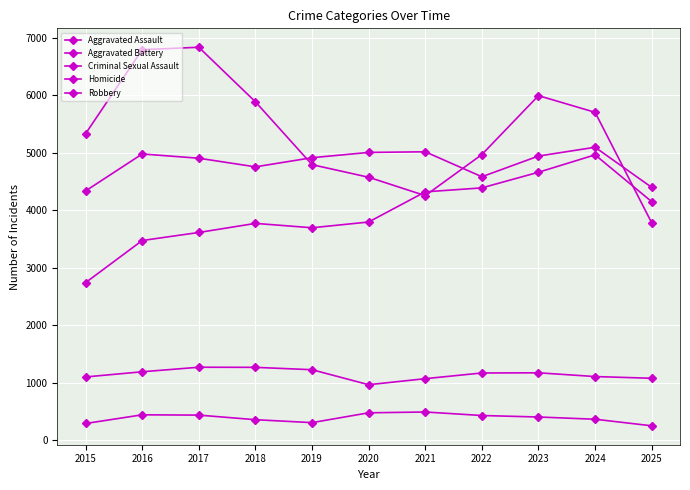

Rank the series at 2018 from lowest to highest value.

Homicide, Criminal Sexual Assault, Aggravated Assault, Aggravated Battery, Robbery